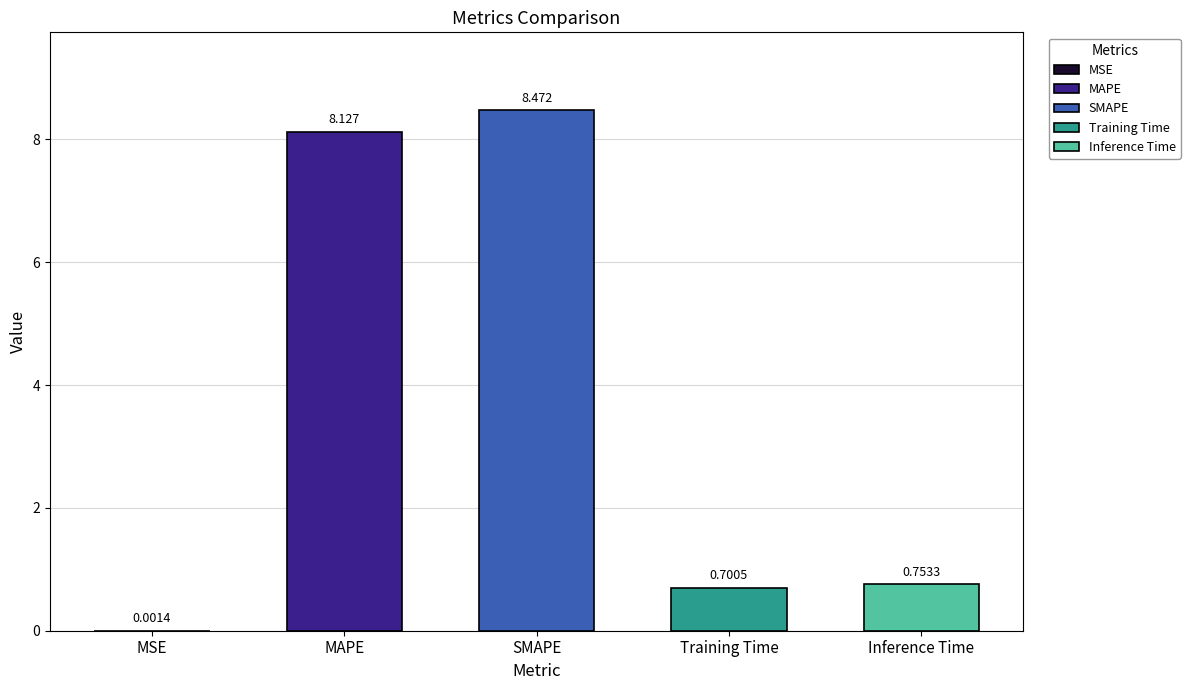

What position from the right is SMAPE?

3